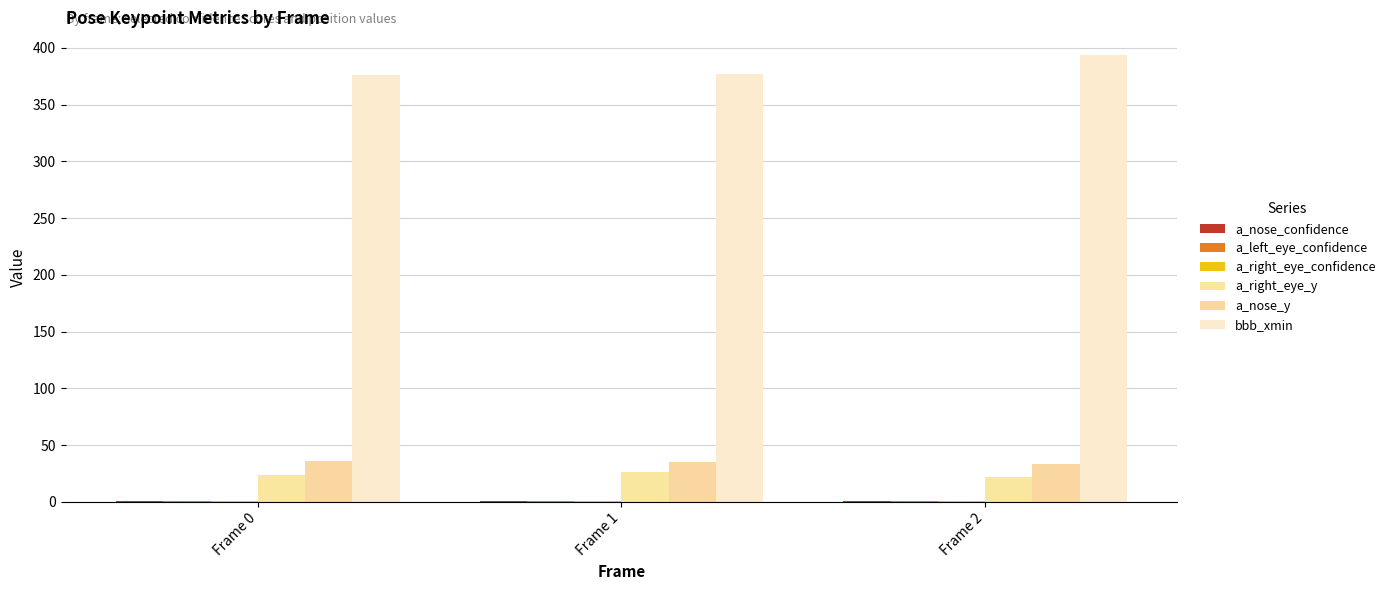

What is the total value across all series at Frame 0?

437.4